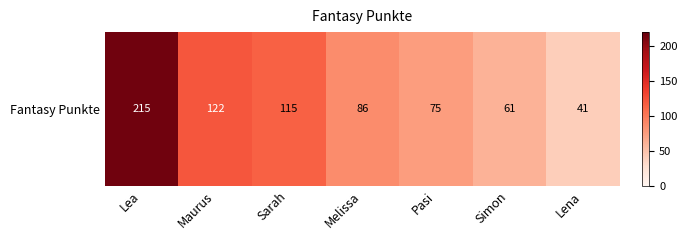

Rank the categories by value from lowest to highest.

Lena, Simon, Pasi, Melissa, Sarah, Maurus, Lea